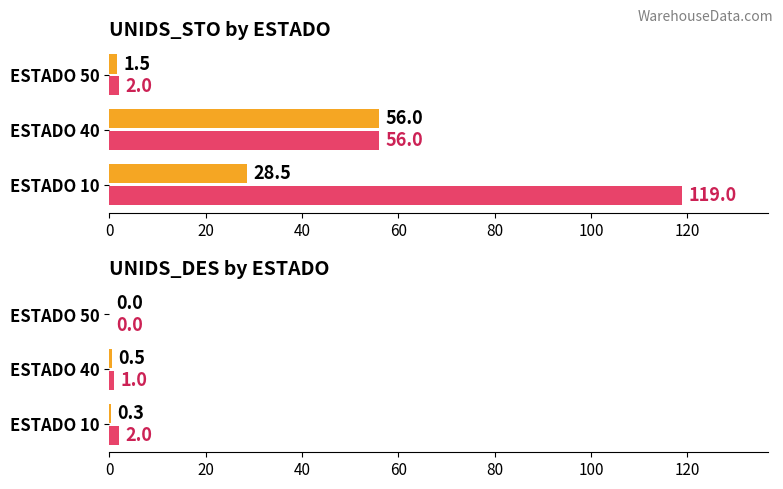

Which series has the widest spread of values?

Maximum UNIDS_STO